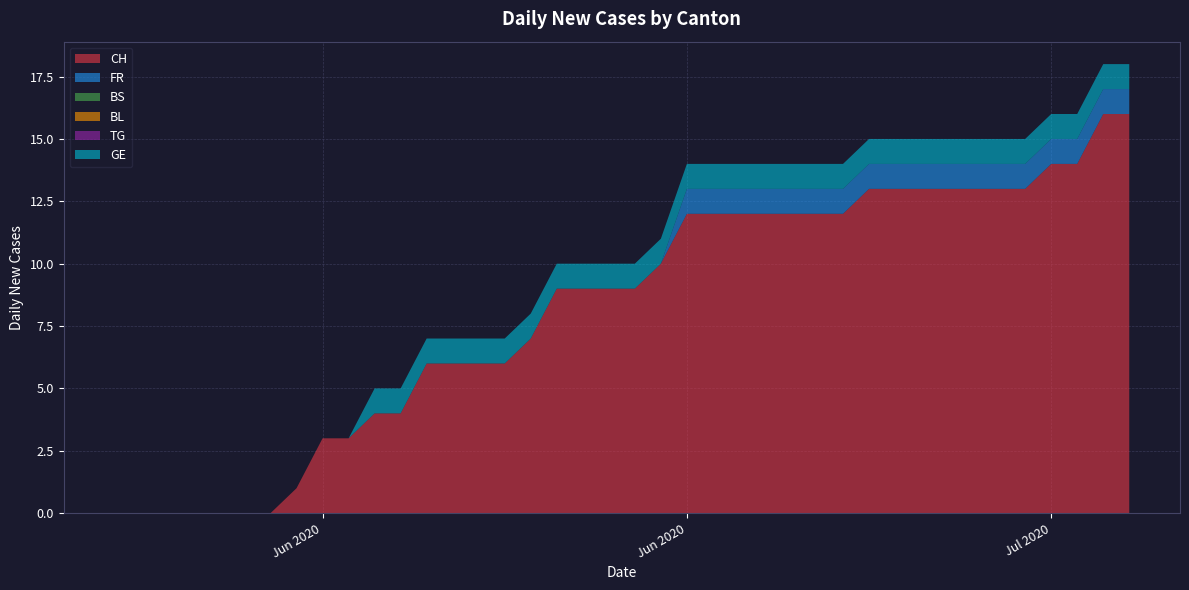

Reading left to right, transcribe all the data shown in this chart.

CH: 0	0	0	0	0	0	0	1	3	3	4	4	6	6	6	6	7	9	9	9	9	10	12	12	12	12	12	12	12	13	13	13	13	13	13	13	14	14	16	16
FR: 0	0	0	0	0	0	0	0	0	0	0	0	0	0	0	0	0	0	0	0	0	0	1	1	1	1	1	1	1	1	1	1	1	1	1	1	1	1	1	1
BS: 0	0	0	0	0	0	0	0	0	0	0	0	0	0	0	0	0	0	0	0	0	0	0	0	0	0	0	0	0	0	0	0	0	0	0	0	0	0	0	0
BL: 0	0	0	0	0	0	0	0	0	0	0	0	0	0	0	0	0	0	0	0	0	0	0	0	0	0	0	0	0	0	0	0	0	0	0	0	0	0	0	0
TG: 0	0	0	0	0	0	0	0	0	0	0	0	0	0	0	0	0	0	0	0	0	0	0	0	0	0	0	0	0	0	0	0	0	0	0	0	0	0	0	0
GE: 0	0	0	0	0	0	0	0	0	0	1	1	1	1	1	1	1	1	1	1	1	1	1	1	1	1	1	1	1	1	1	1	1	1	1	1	1	1	1	1